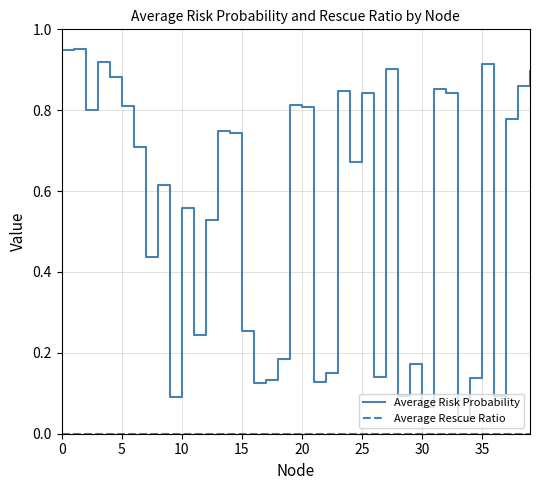

Which series has the widest spread of values?

Average Risk Probability